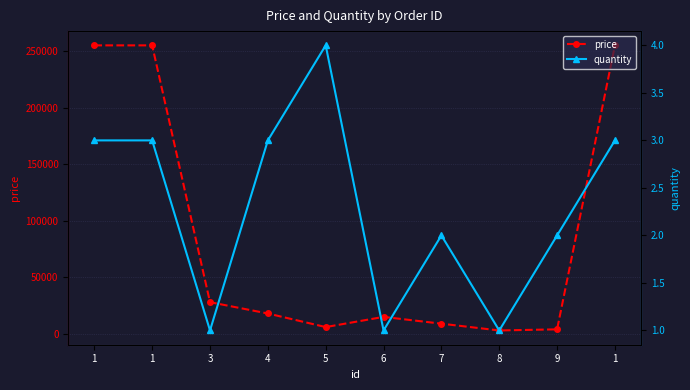

What are all the series names shown in the legend?

price, quantity